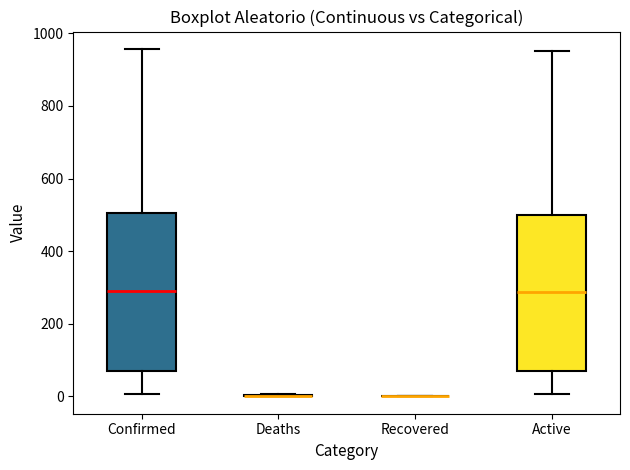

Reading left to right, transcribe this box plot: for each box, give where its median line is, the range the box spans, and where its two whiskers end, as read against the y-axis. The values are not printed on the chart, so give them approximately, as read against the axis.

Confirmed: median 280, box 80 to 500, whiskers 0 to 960
Deaths: box collapsed to a line at 0, whiskers 0 to 0
Recovered: box collapsed to a line at 0, whiskers 0 to 0
Active: median 280, box 80 to 500, whiskers 0 to 960